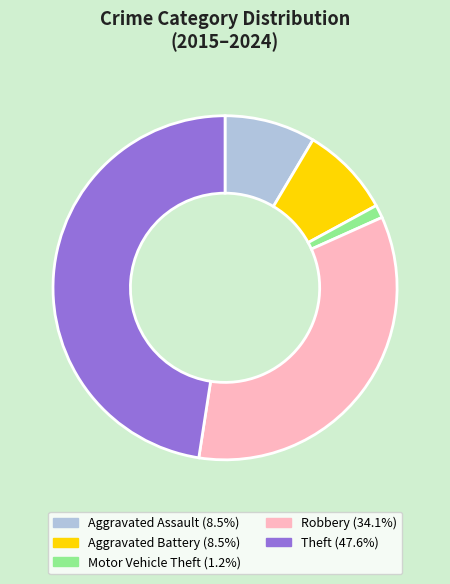

Count the number of slices in the pie.

5